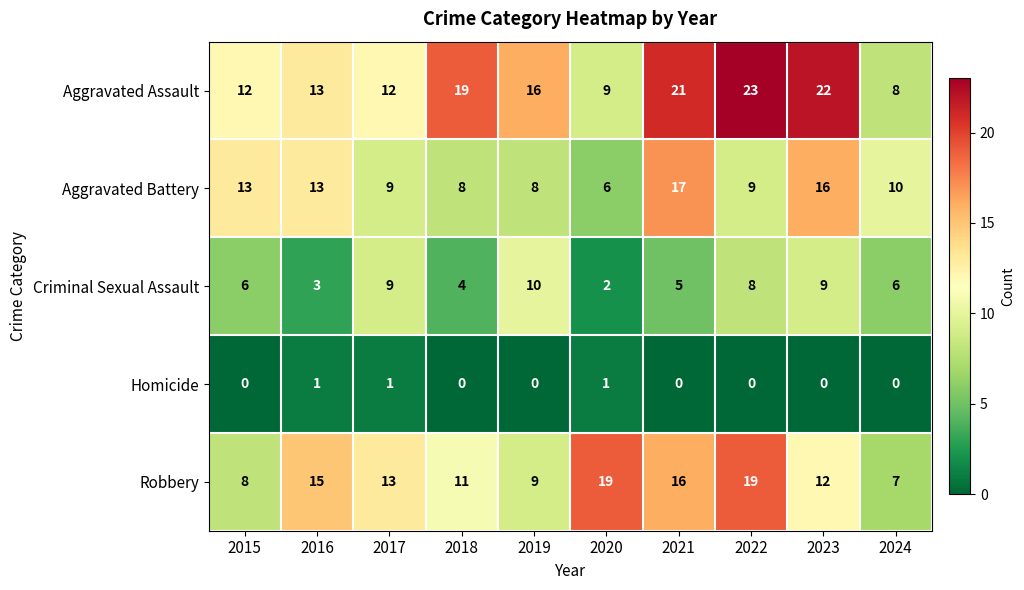

Between 2017 and 2022, which series saw the biggest shift?

Aggravated Assault